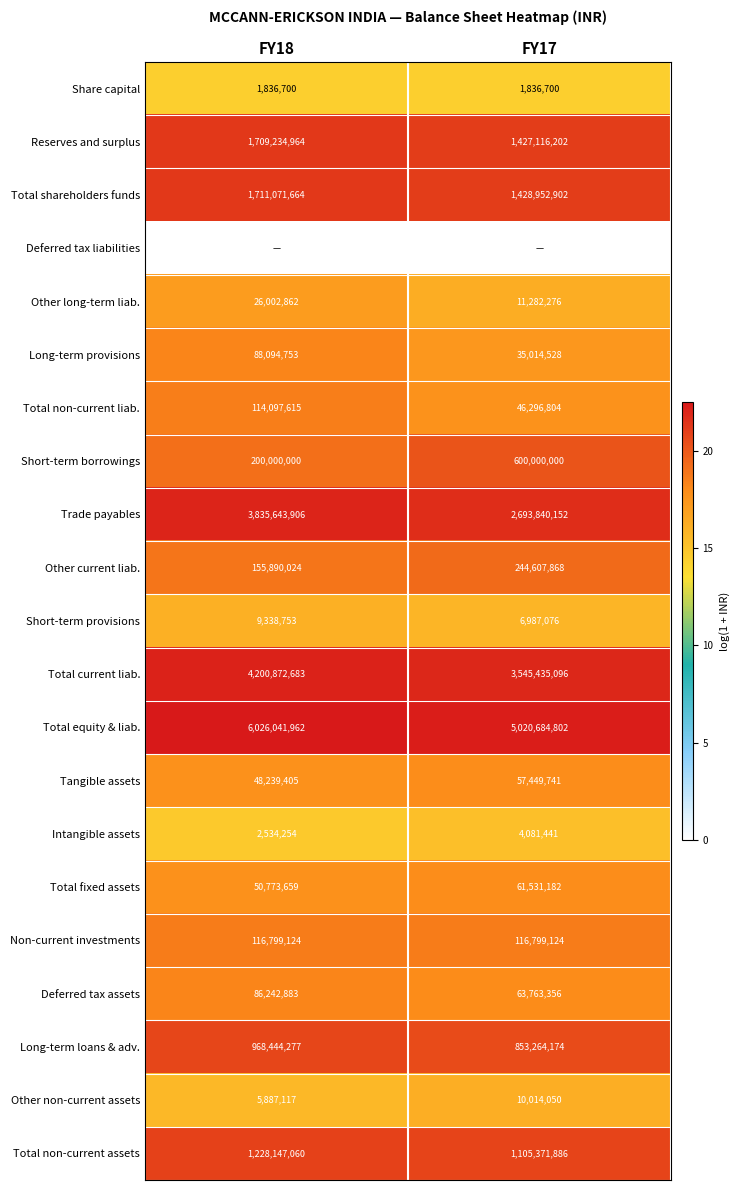

At which label does Reserves and surplus reach its peak?

FY18